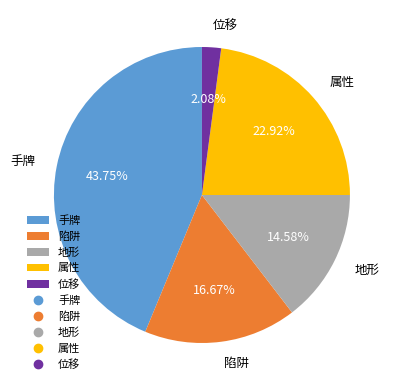

Which slice is the smallest?

位移